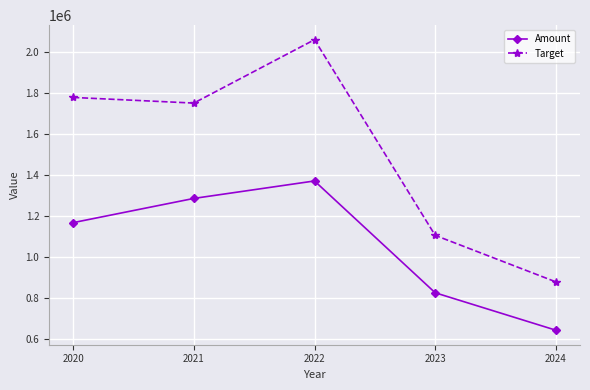

At 2023, list the series in order from smallest to largest.

Amount, Target